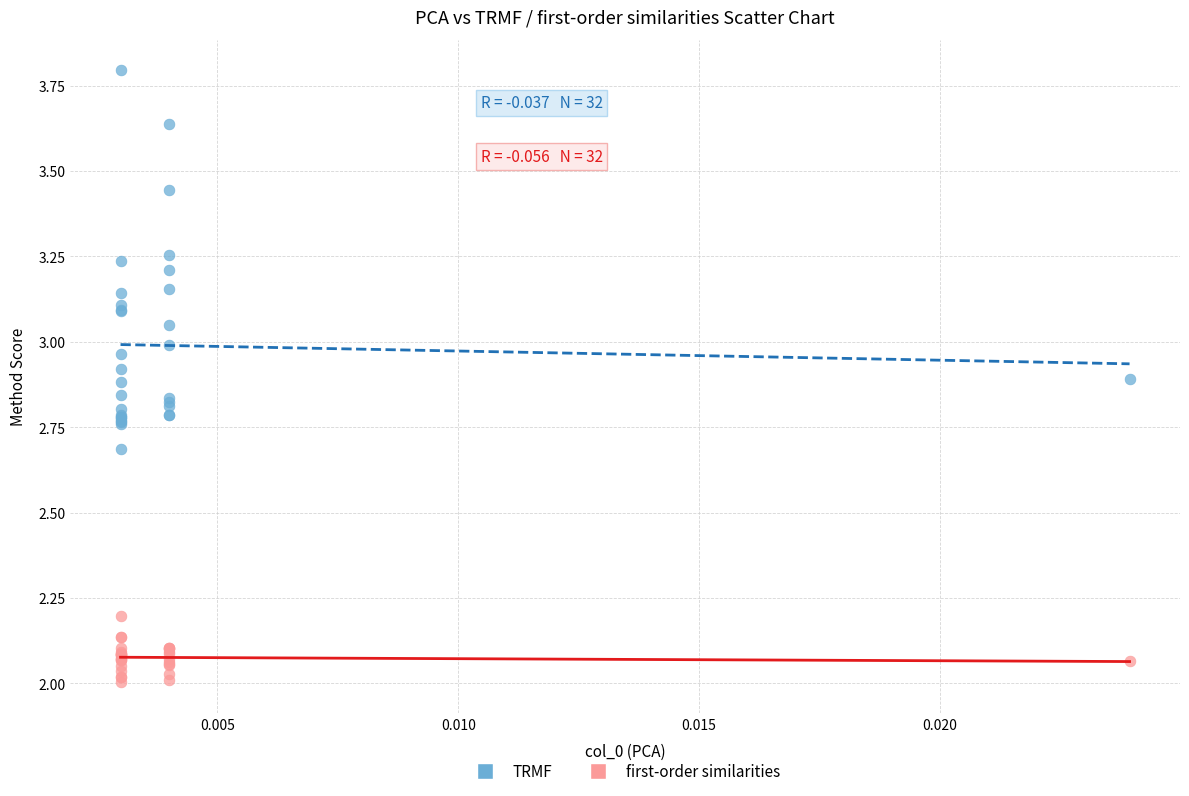

Which series reaches the maximum Y coordinate?

TRMF